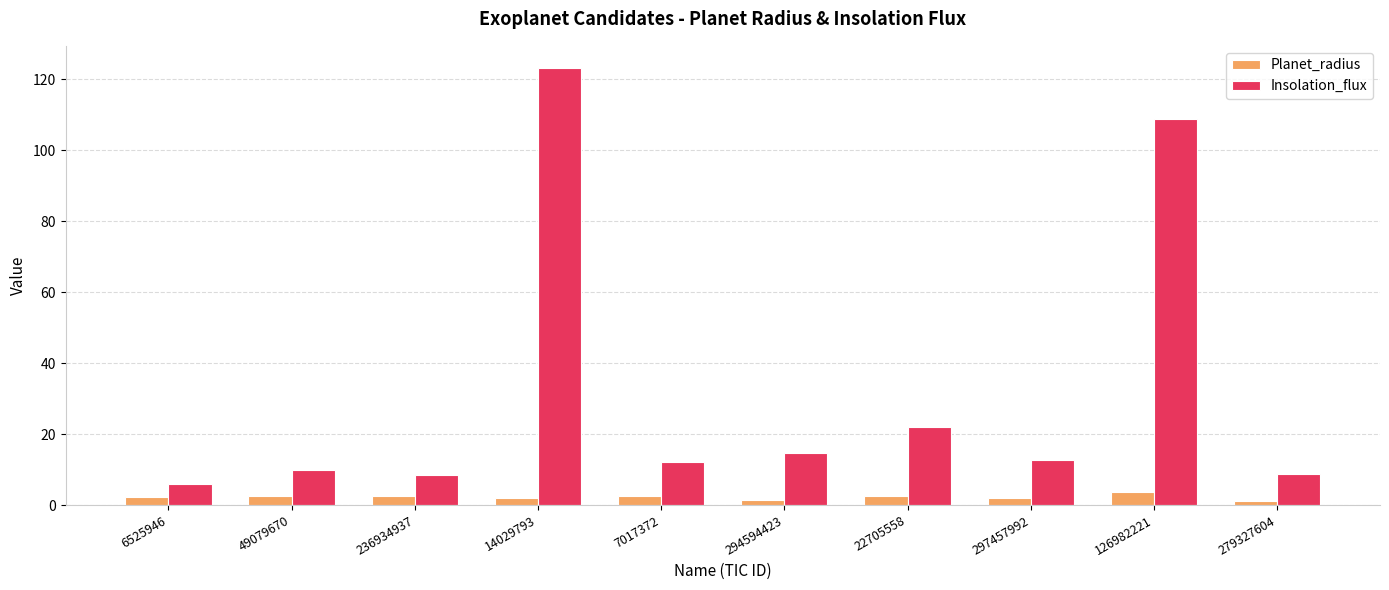

Between 7017372 and 279327604, which series saw the biggest shift?

Insolation_flux